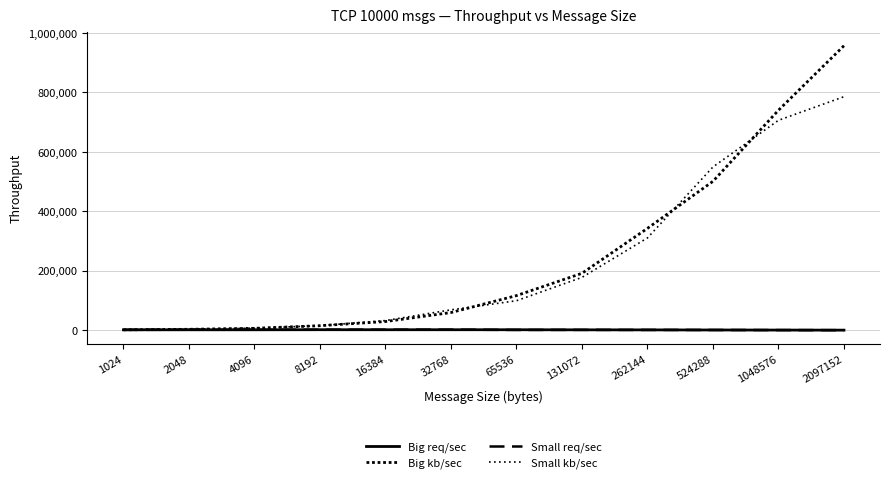

What is the sum of the Big req/sec values at 2097152 and 32768?

2331